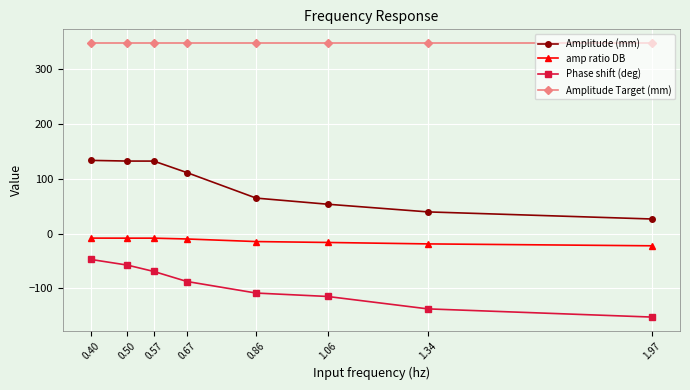

What is the label of the 7th point from the left?

1.34